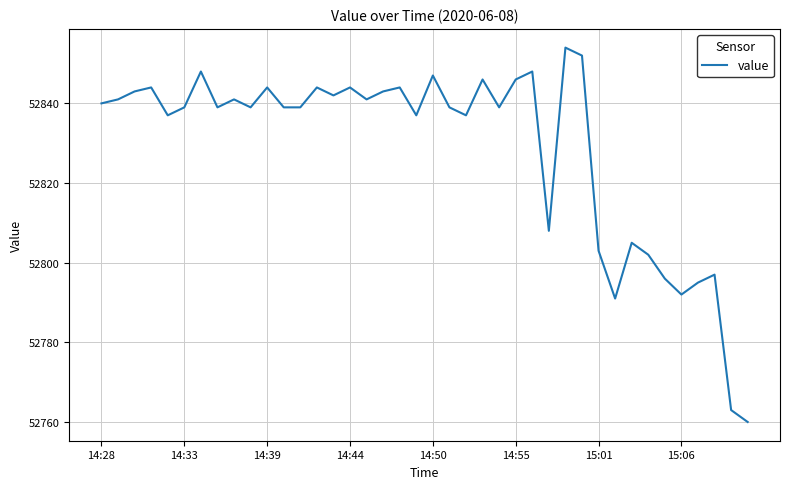

What is the smallest value displayed?

52760